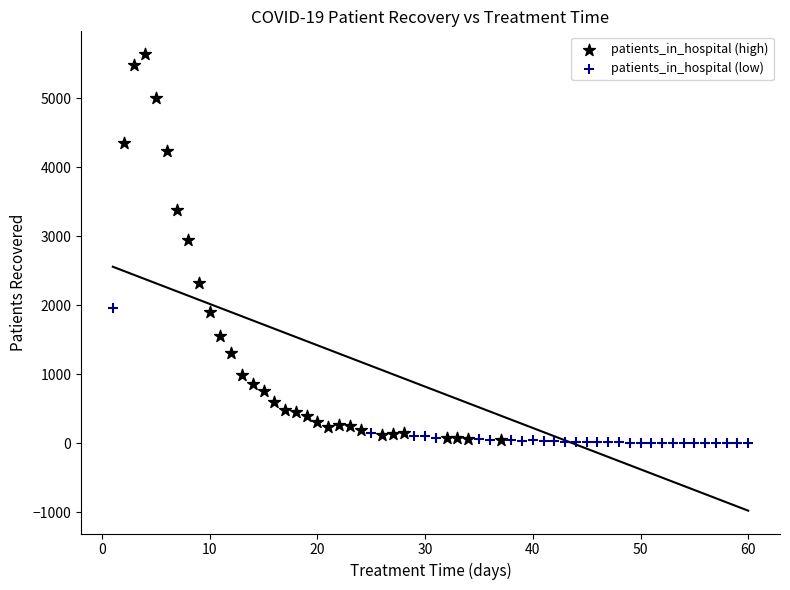

Which series reaches the maximum Y coordinate?

patients_in_hospital (high)